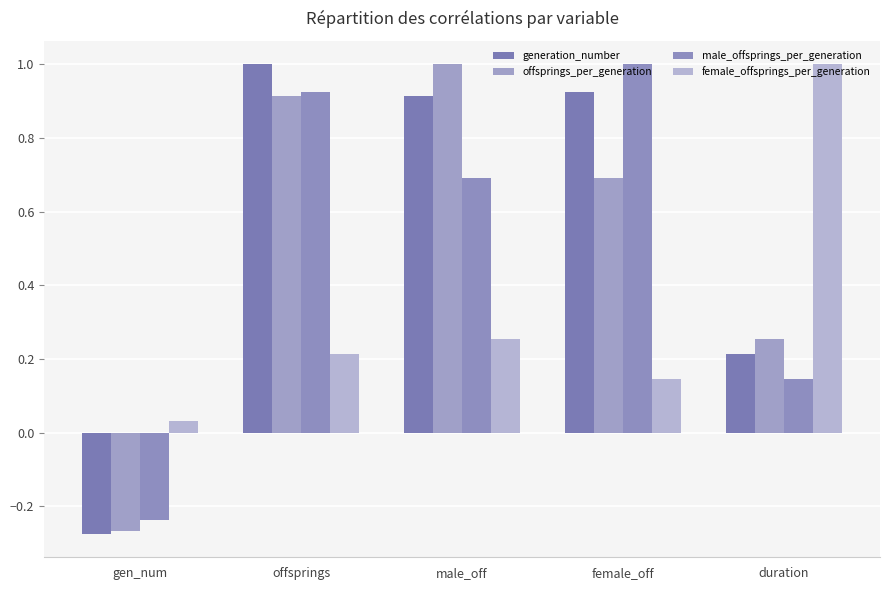

At how many categories does at least one series exceed 0?

5